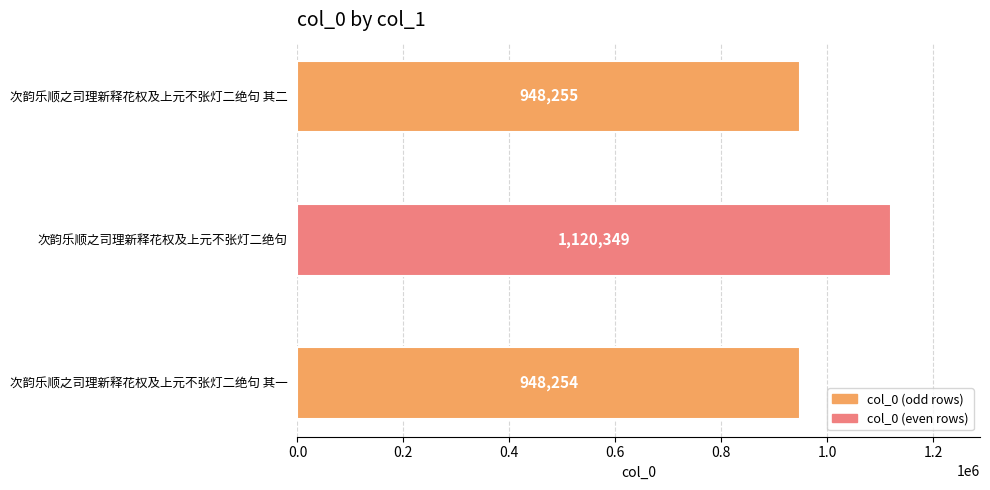

Rank the categories by value from lowest to highest.

次韵乐顺之司理新释花权及上元不张灯二绝句 其一, 次韵乐顺之司理新释花权及上元不张灯二绝句 其二, 次韵乐顺之司理新释花权及上元不张灯二绝句